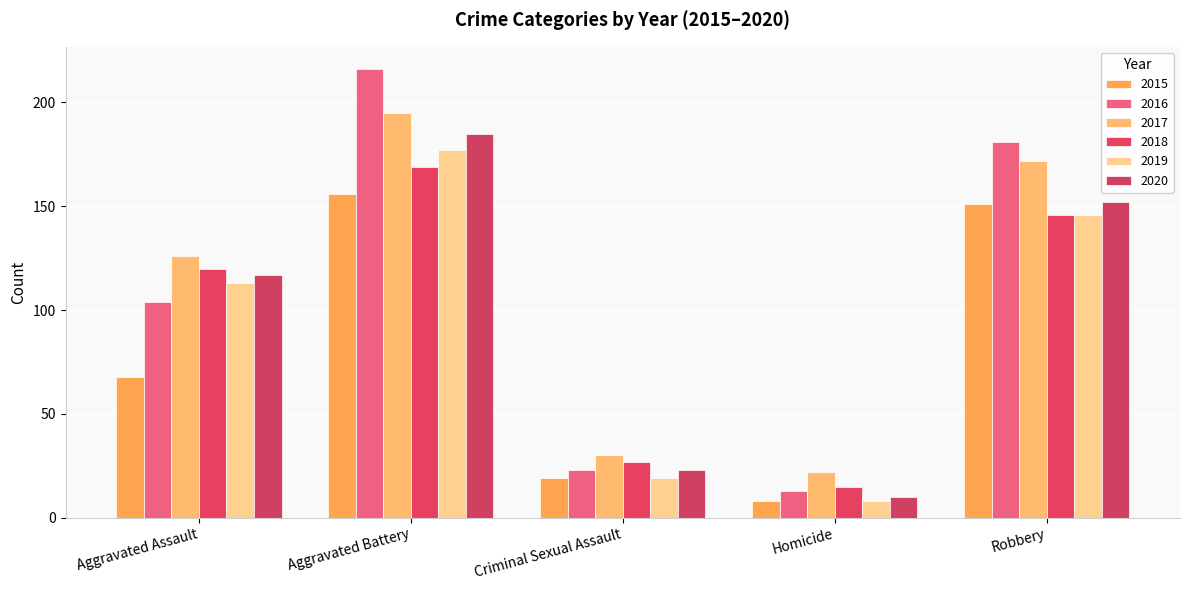

What is the value of the 2019 bar at the 5th from the left?

146